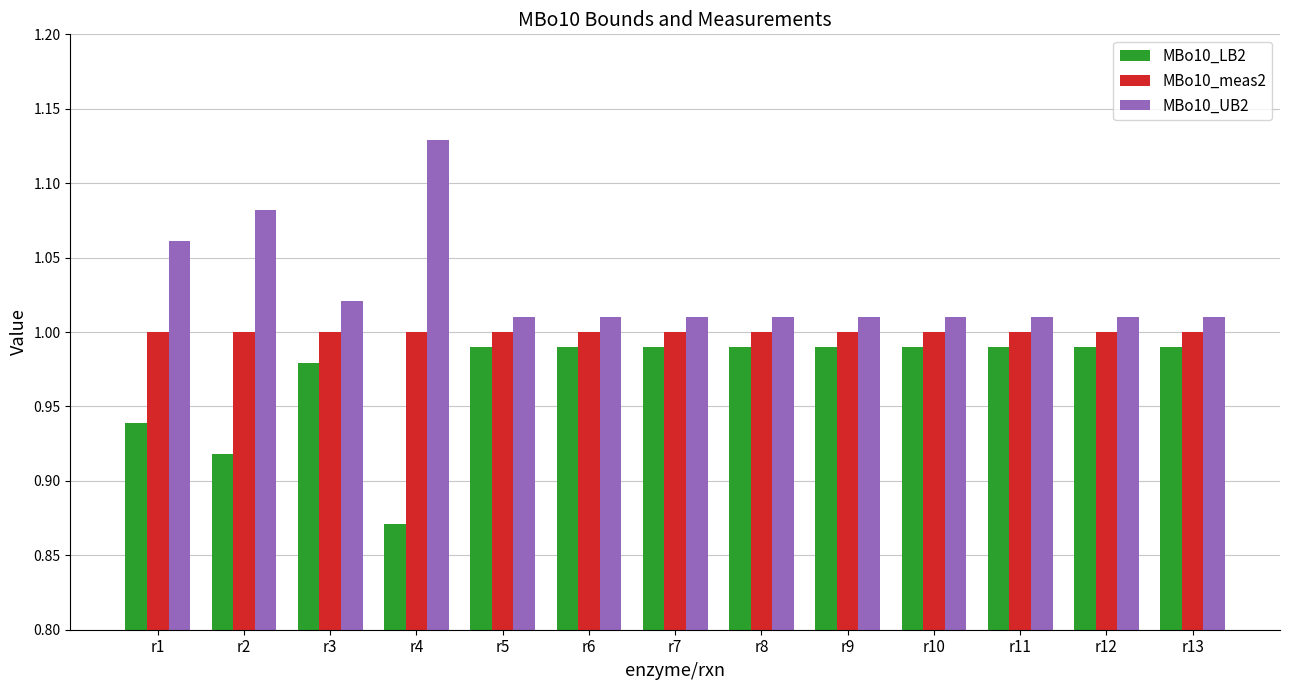

Rank the series by their maximum value, from lowest to highest.

MBo10_LB2, MBo10_meas2, MBo10_UB2